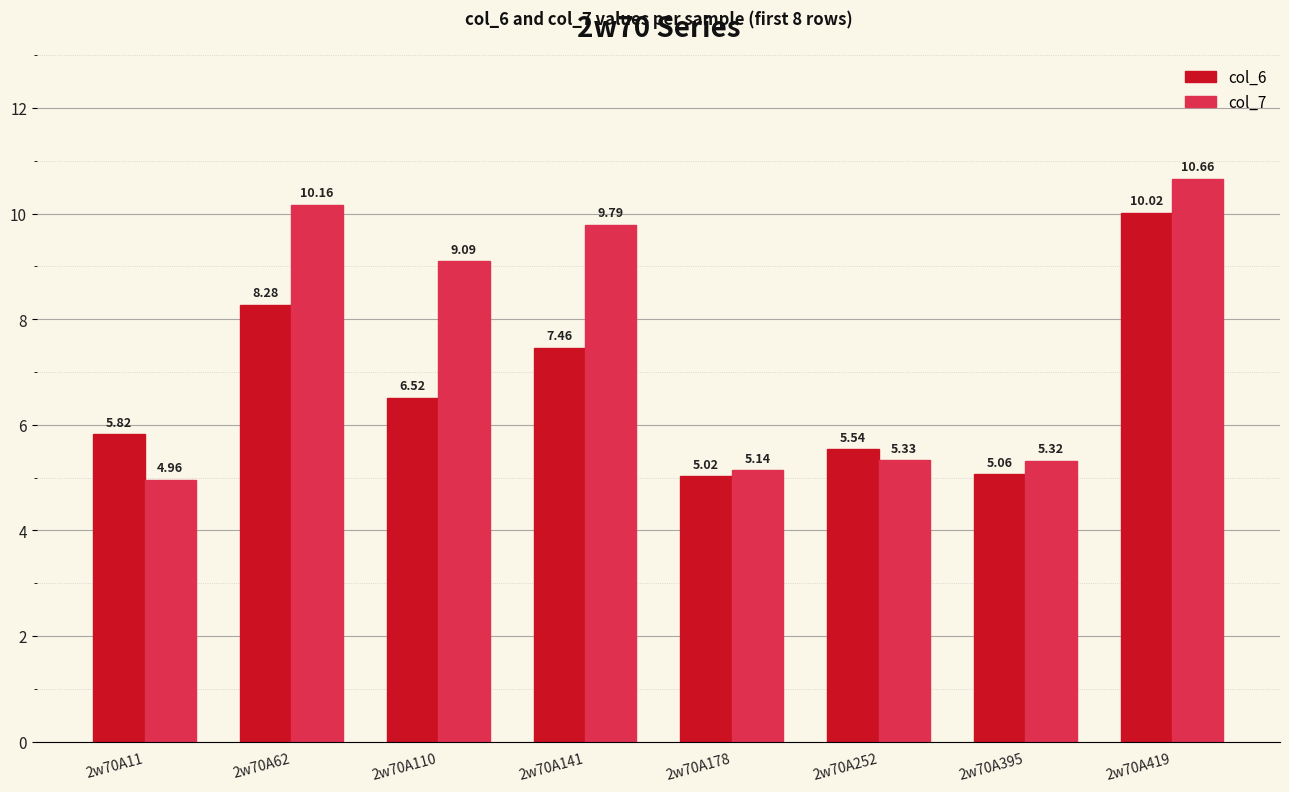

At which label is col_6 closest to 7?

2w70A141